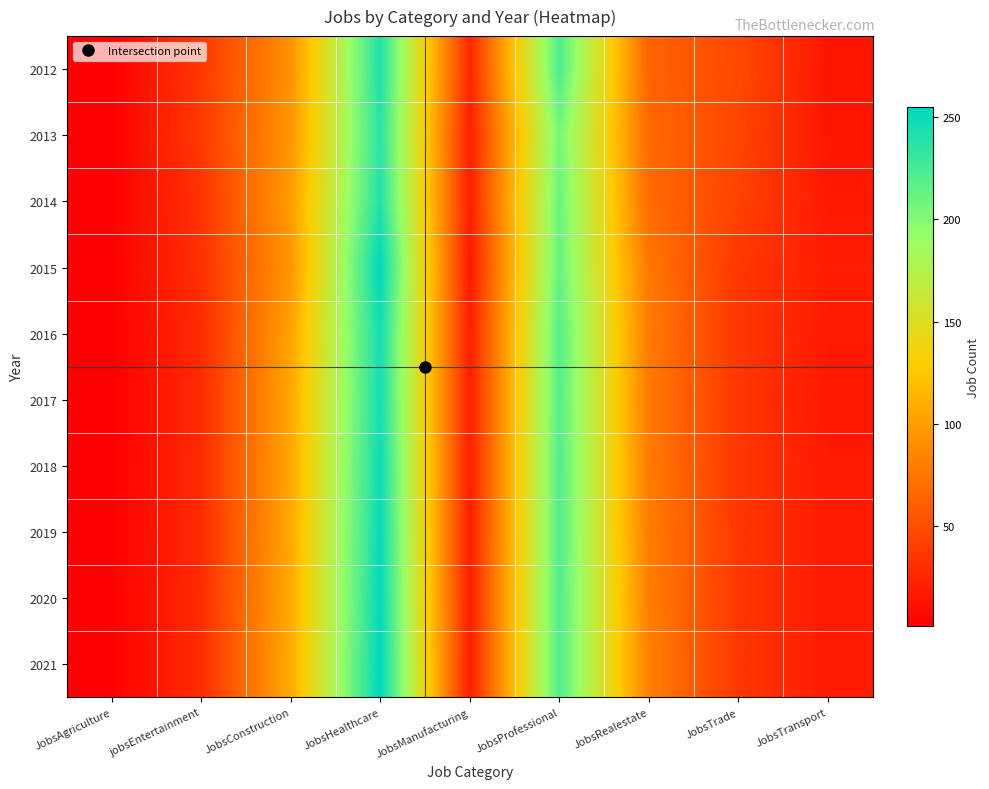

Which category has the lowest value across all series?

JobsAgriculture